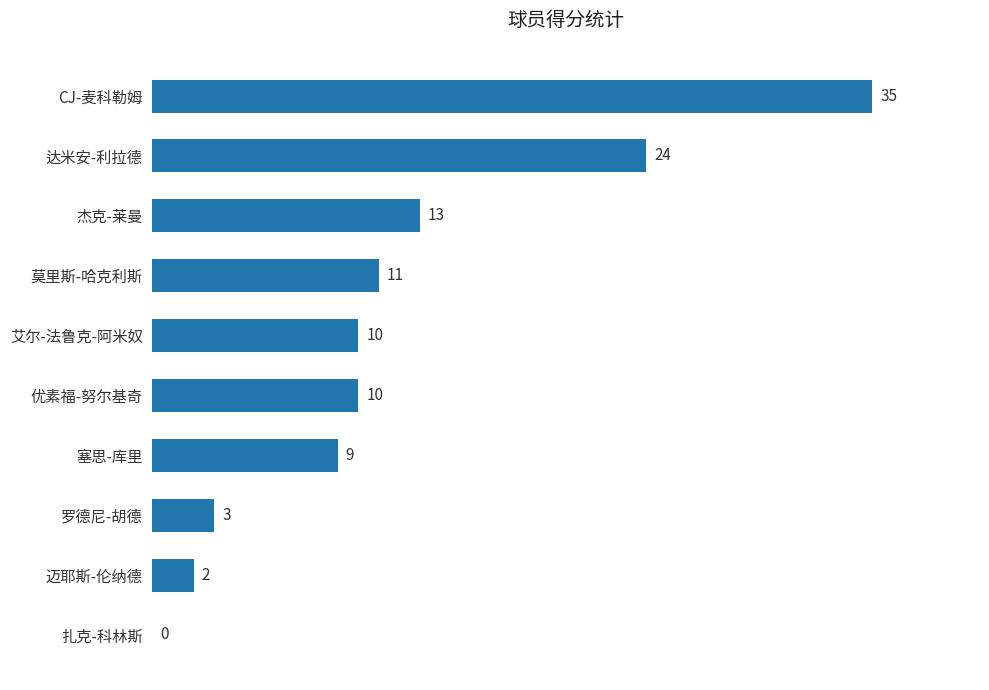

What is the sum of all values?

117